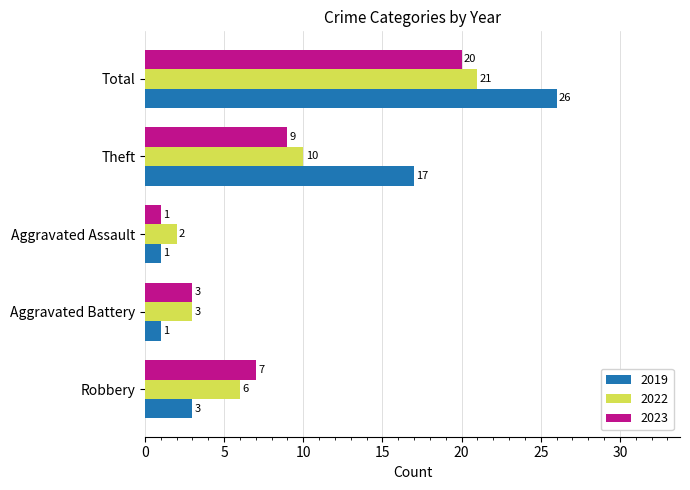

List the series in order of their peak value, lowest first.

2023, 2022, 2019